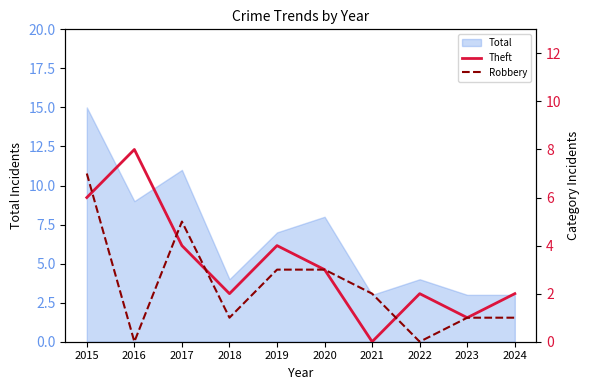

What is the sum of all Robbery values?

23